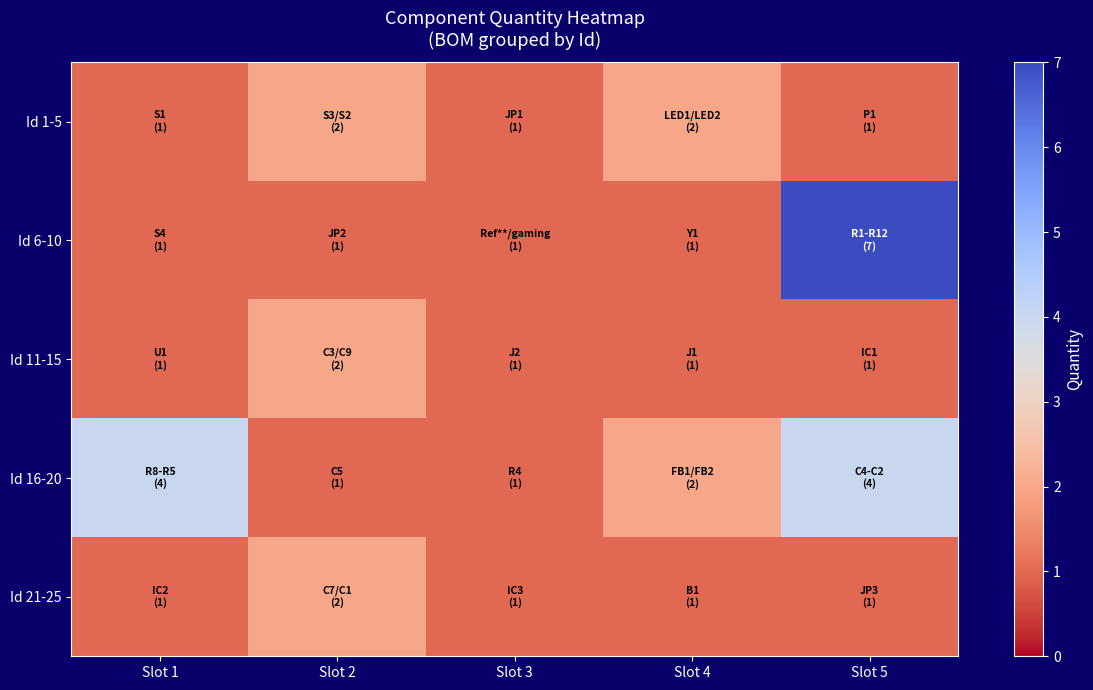

Which has a higher value, Slot 4 or Slot 2?

Slot 4